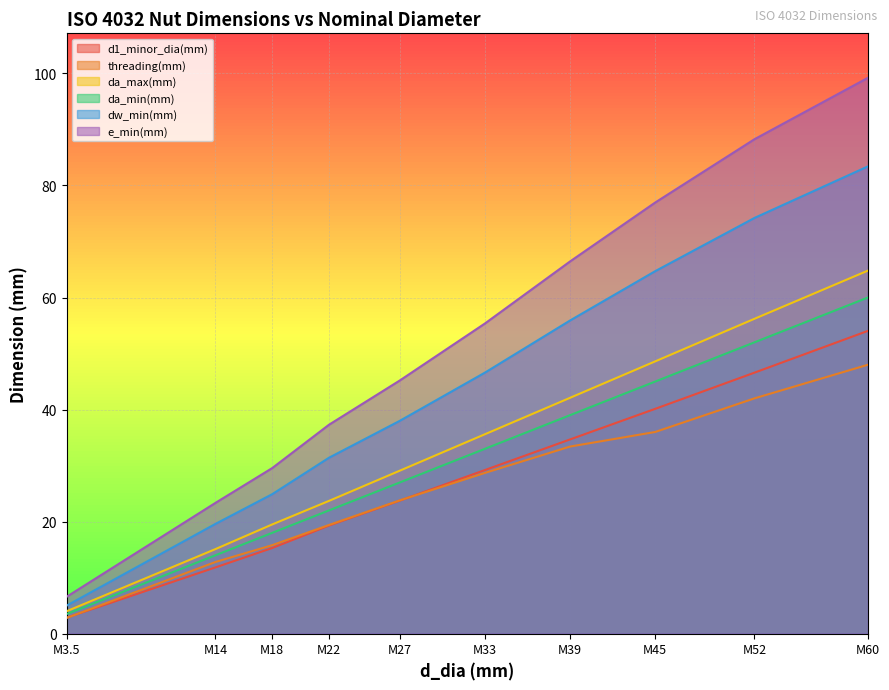

True or false: da_max(mm) has more than 2 interior local peaks.

False